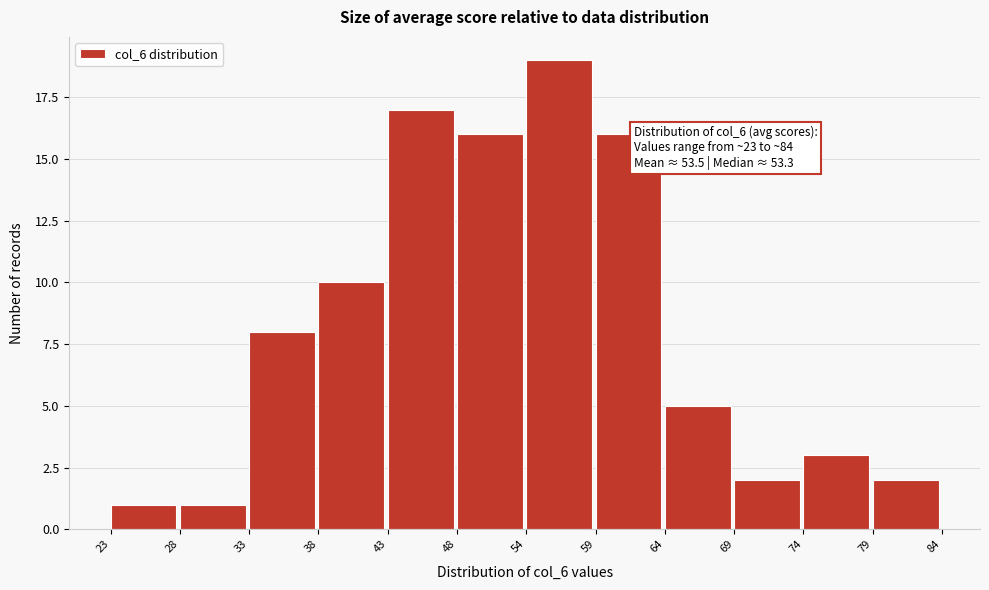

Which range on the x-axis has the tallest bar?

54 to 59